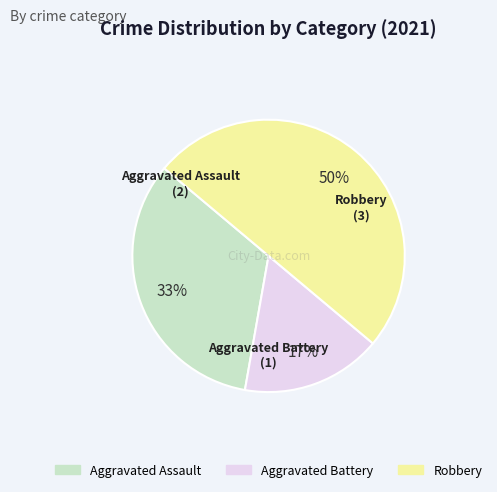

Approximately how many times larger is the value at Robbery compared to Aggravated Assault?

1.5